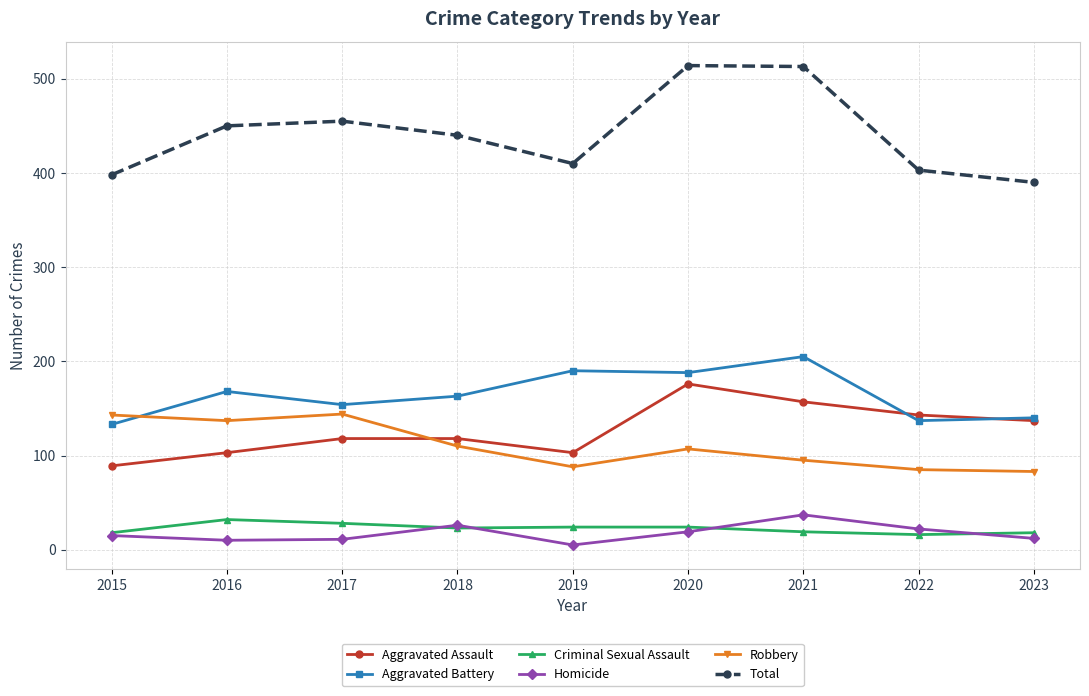

How many values in the Total series are below 440?

4